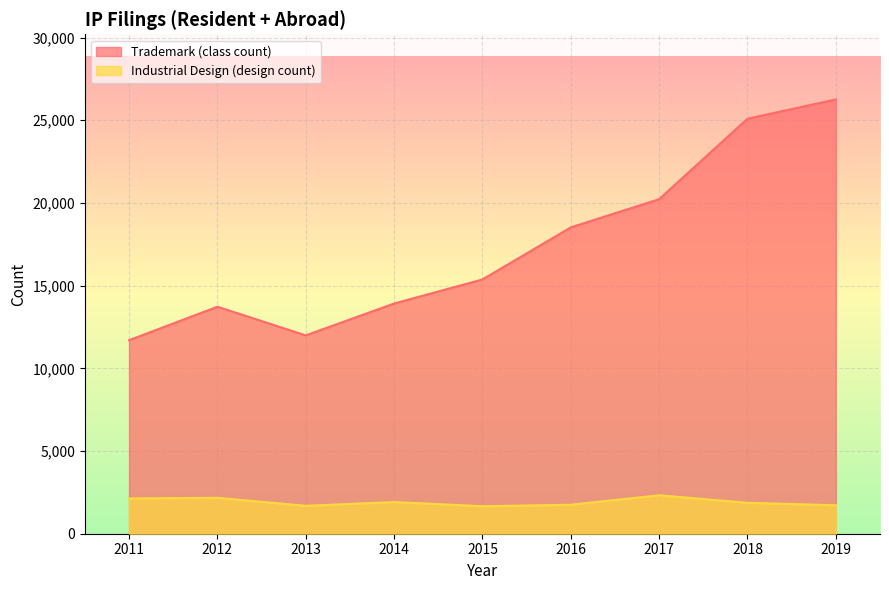

True or false: Industrial Design (design count) has more than 1 points higher than both neighbors.

True